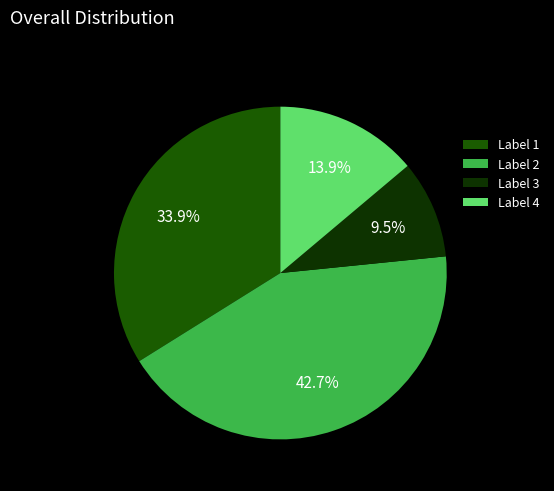

Between Label 3 and Label 4, which is larger?

Label 4